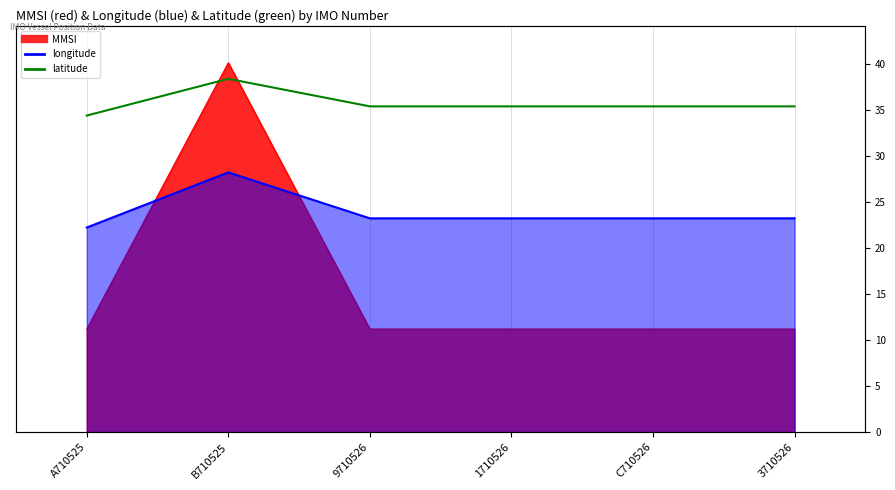

What position from the left is 3710526?

6